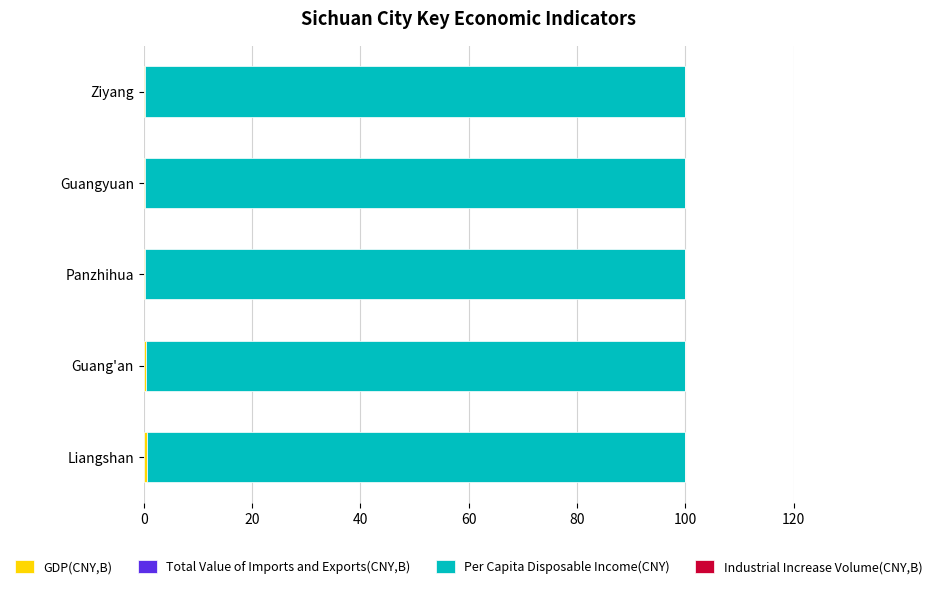

Which series has the largest total across all categories?

Per Capita Disposable Income(CNY)